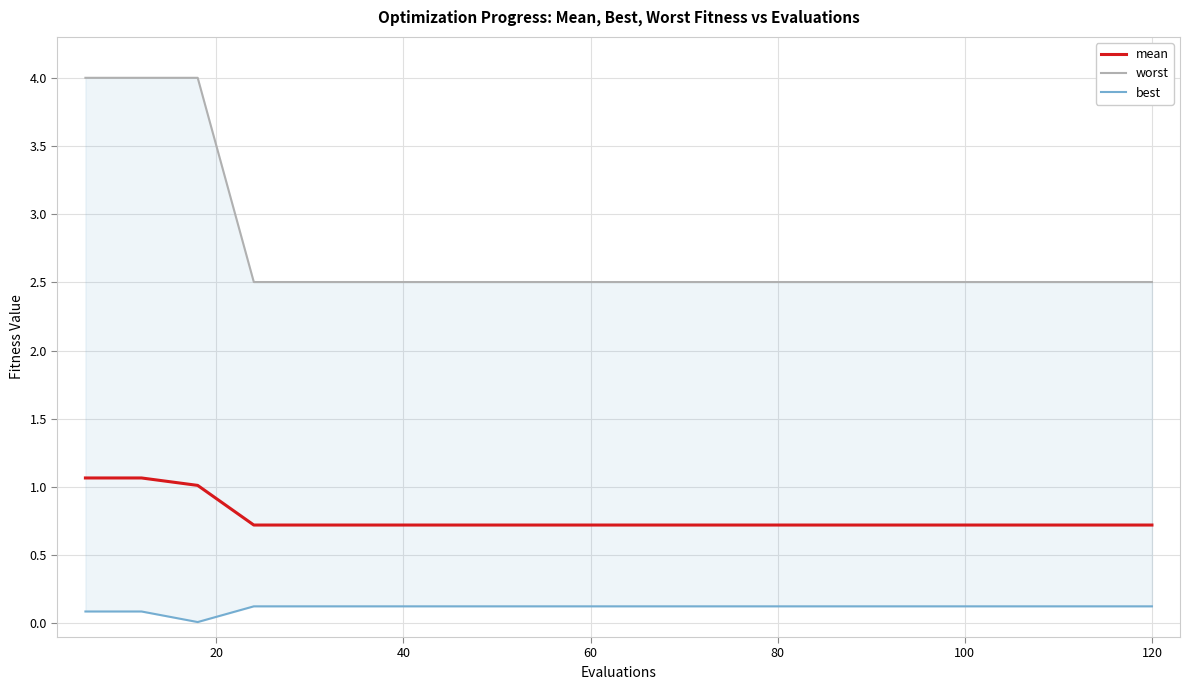

What is the lowest value of the mean series?

0.7